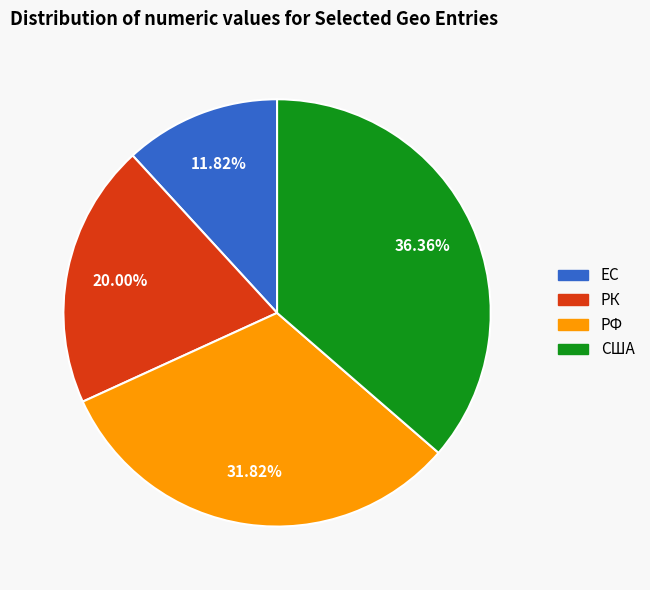

To the nearest percent, what is the combined percentage of РФ and США?

68%